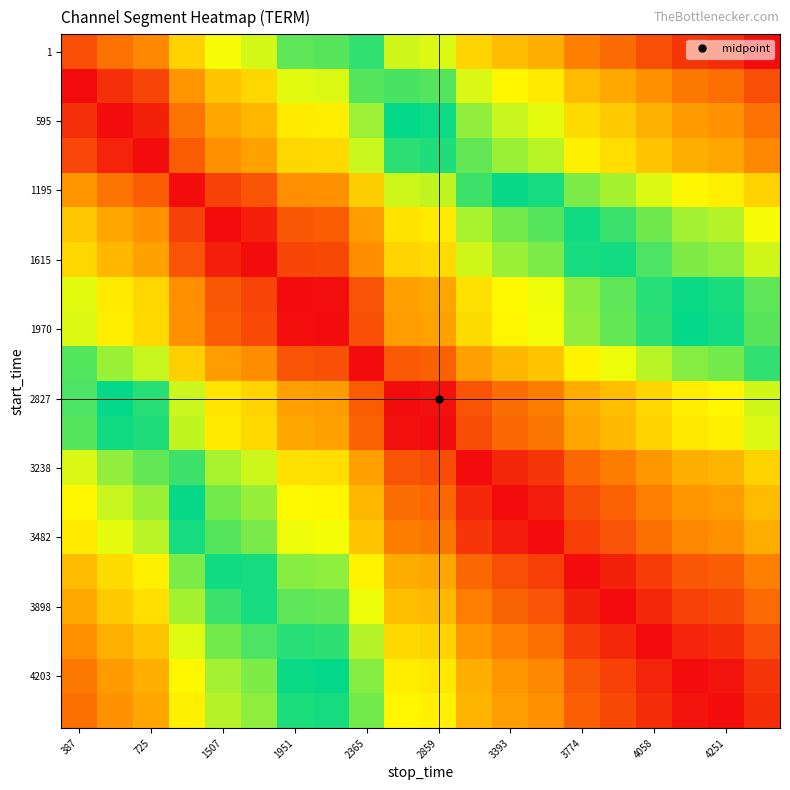

At which category is the sum across all series the highest?

387